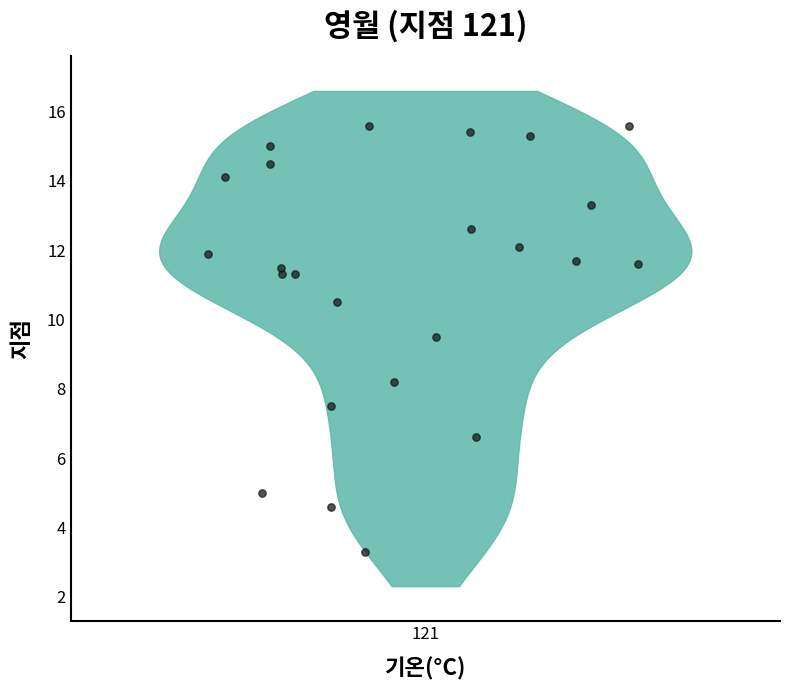

What is the range of Y values (max minus min)?

12.3